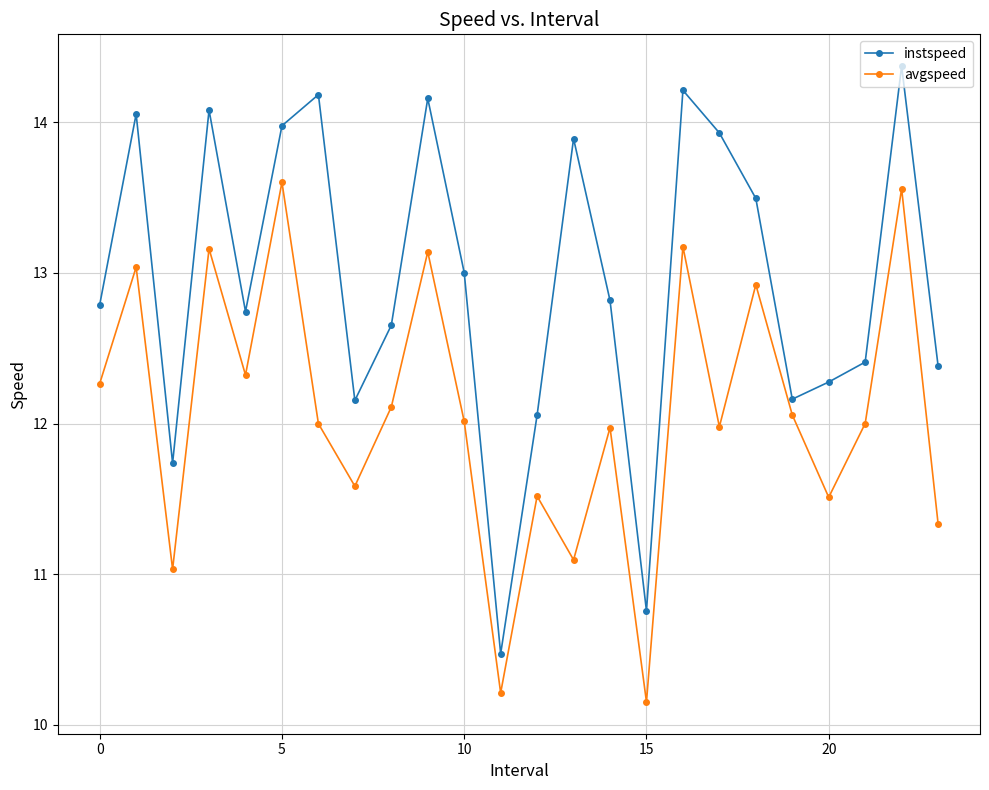

Which series has the widest spread of values?

instspeed